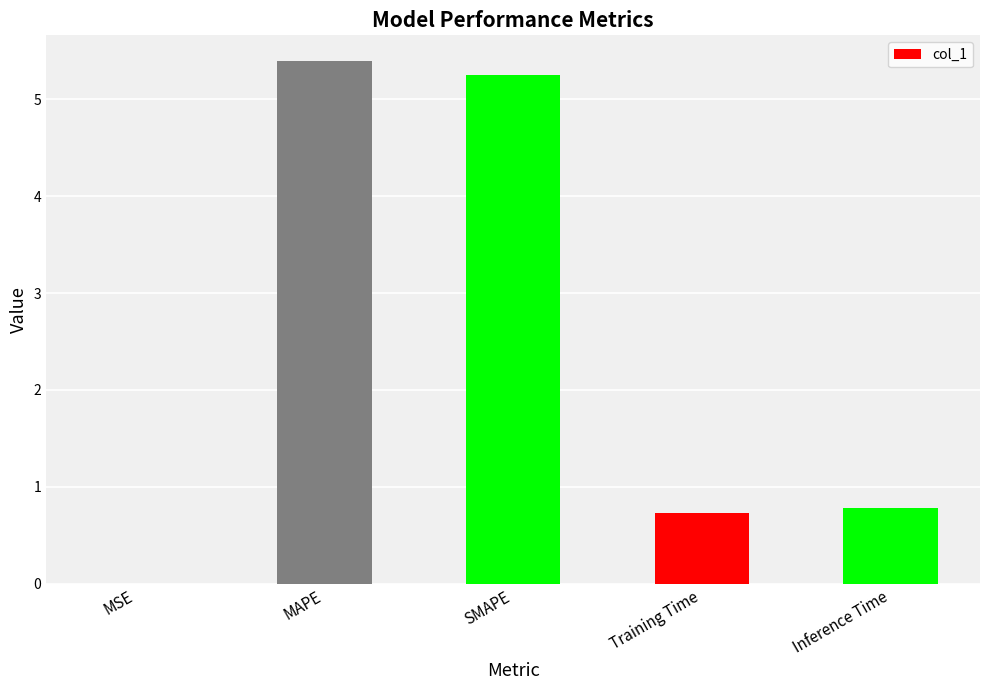

What is the approximate value at MAPE?

5.4